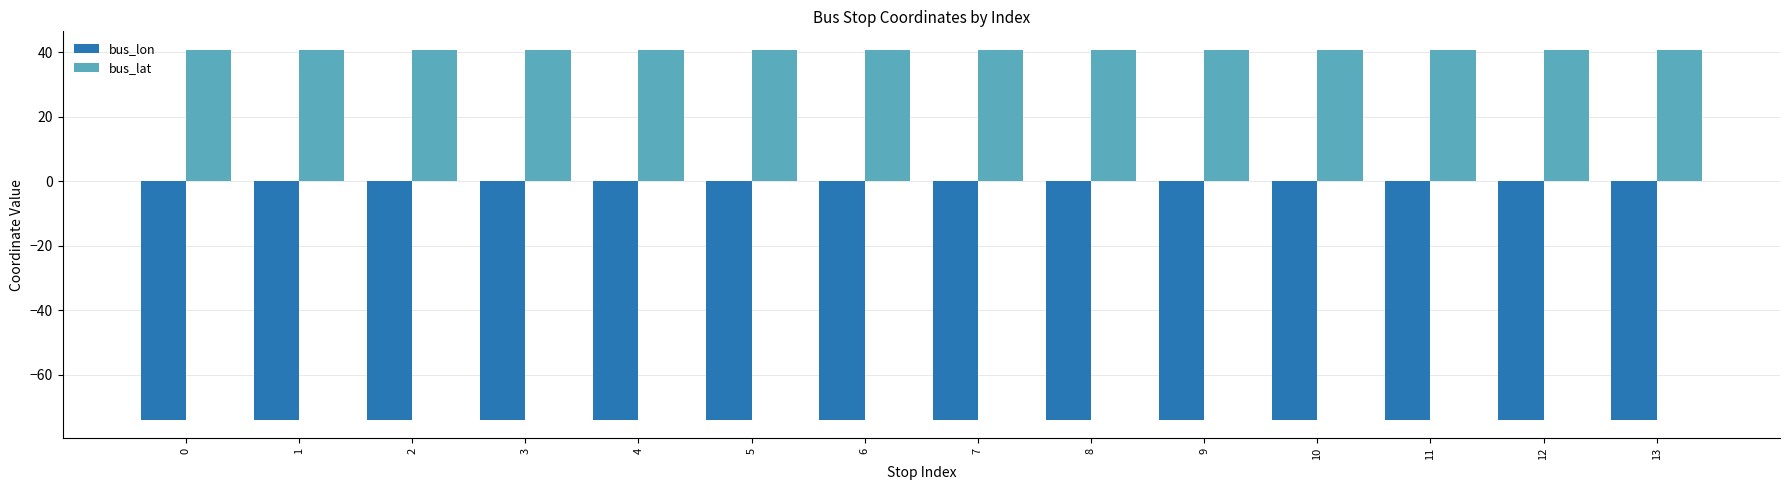

Rank the series by their maximum value, from lowest to highest.

bus_lon, bus_lat